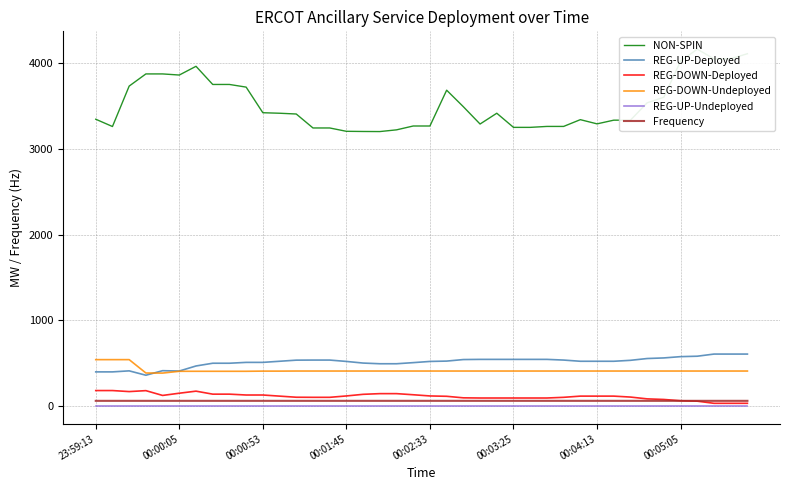

True or false: NON-SPIN and REG-DOWN-Deployed intersect in this chart.

False